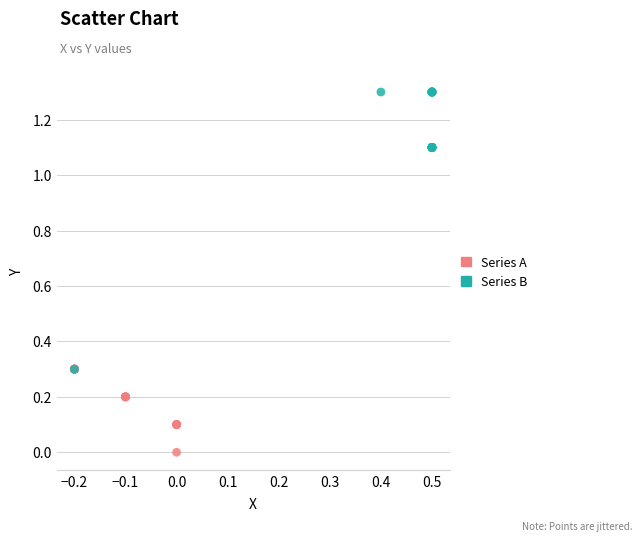

Which series has the widest spread of Y values?

Series B